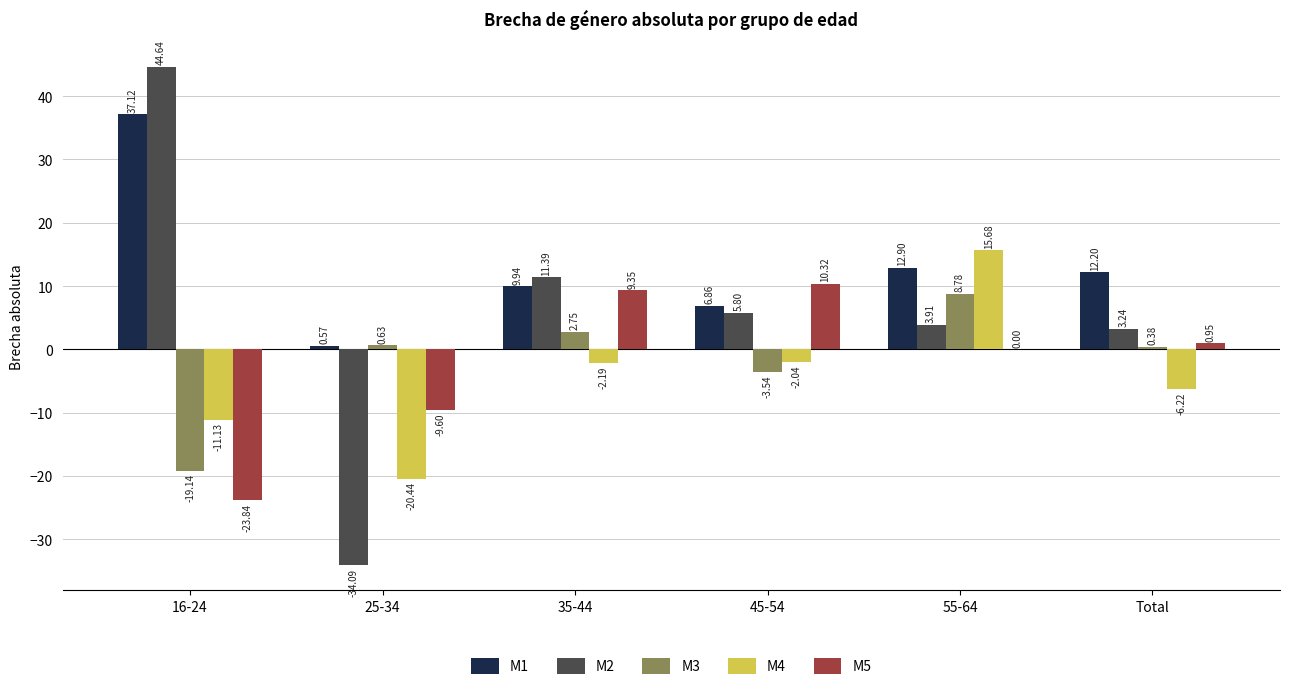

True or false: M4 has a value of 25.2 at 55-64.

False